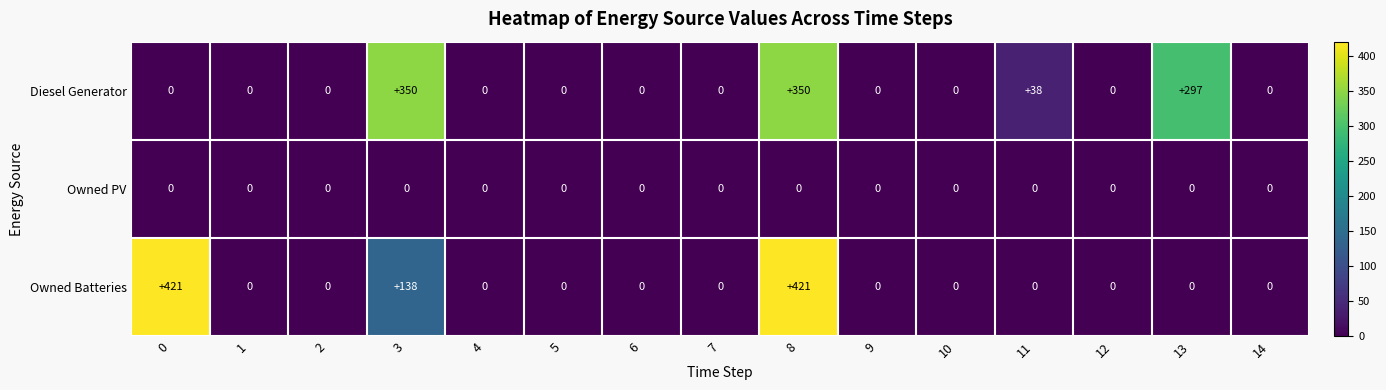

Where is Owned Batteries nearest to the value 210?

3